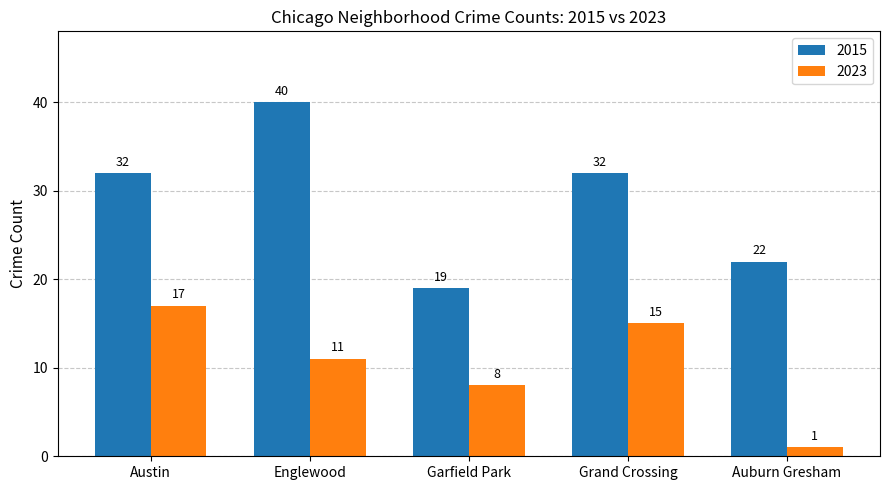

List the series in order of their overall mean, highest first.

2015, 2023